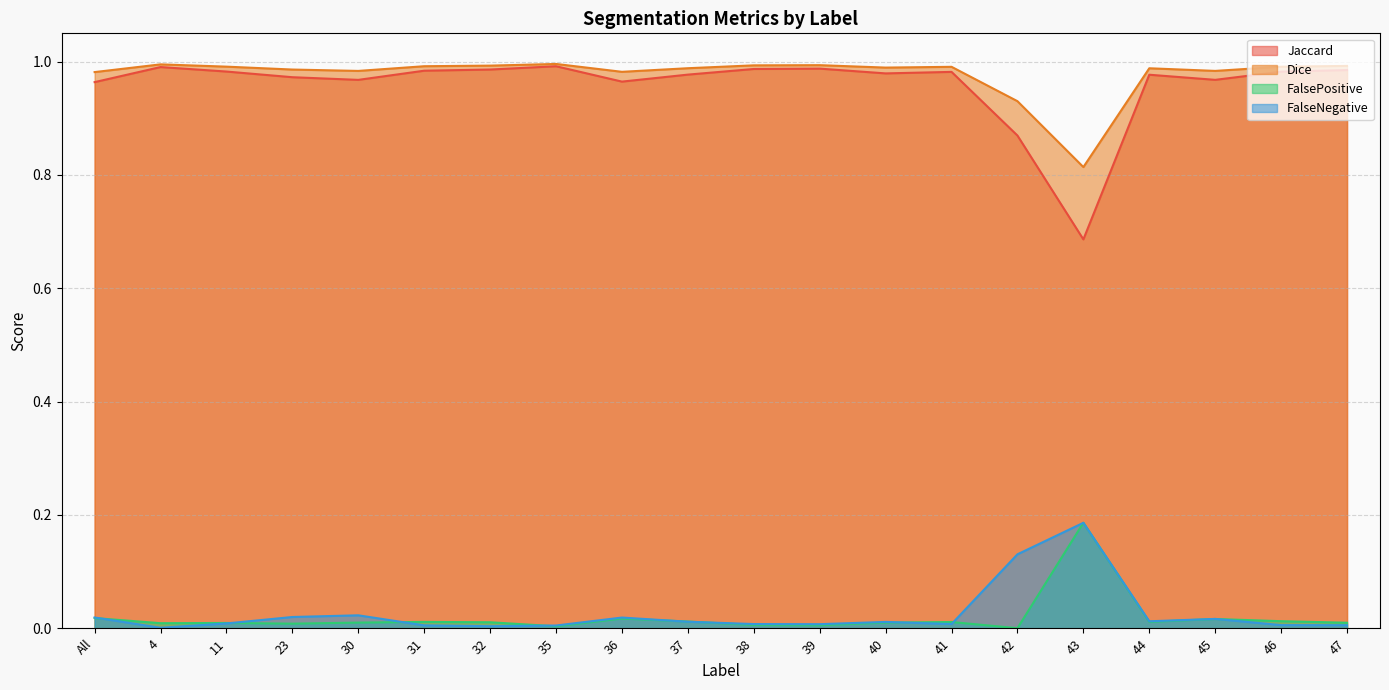

What is the total value across all series at 32?

2.0